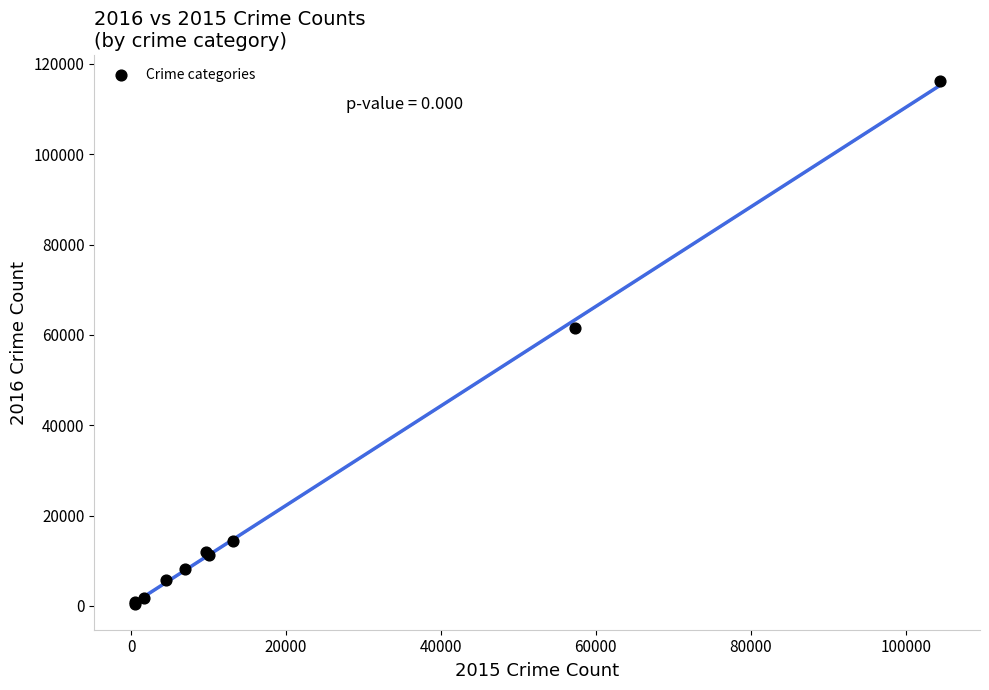

What Y value in the scatter plot is closest to 58318?

61623